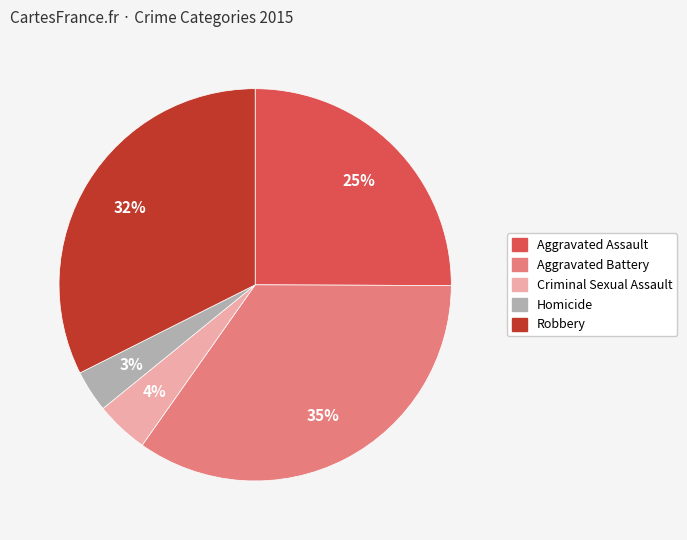

Between Criminal Sexual Assault and Robbery, which is larger?

Robbery